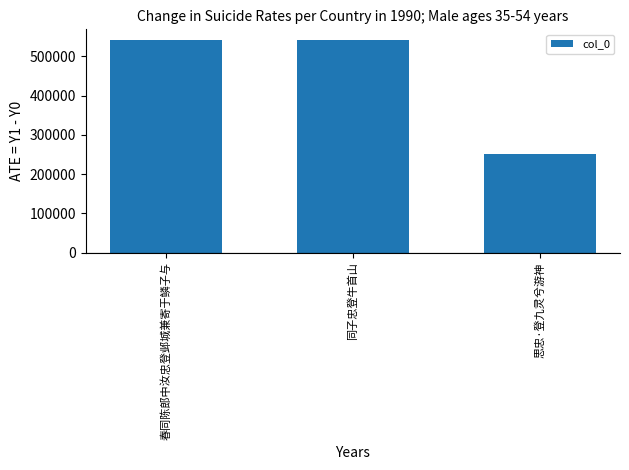

What is the smallest value displayed?

251429